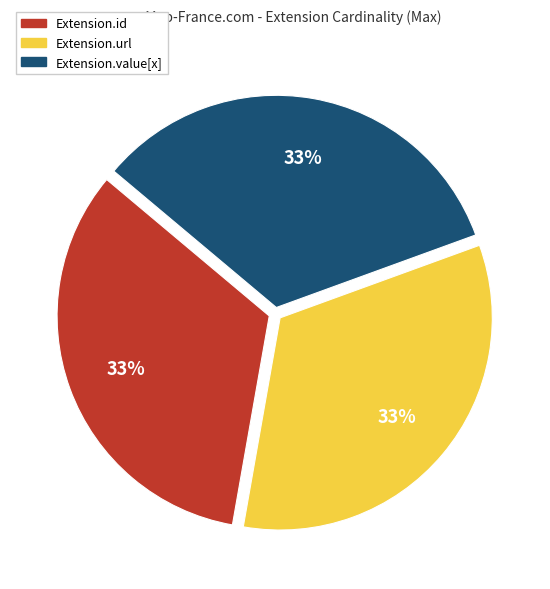

How many segments does this pie chart have?

3